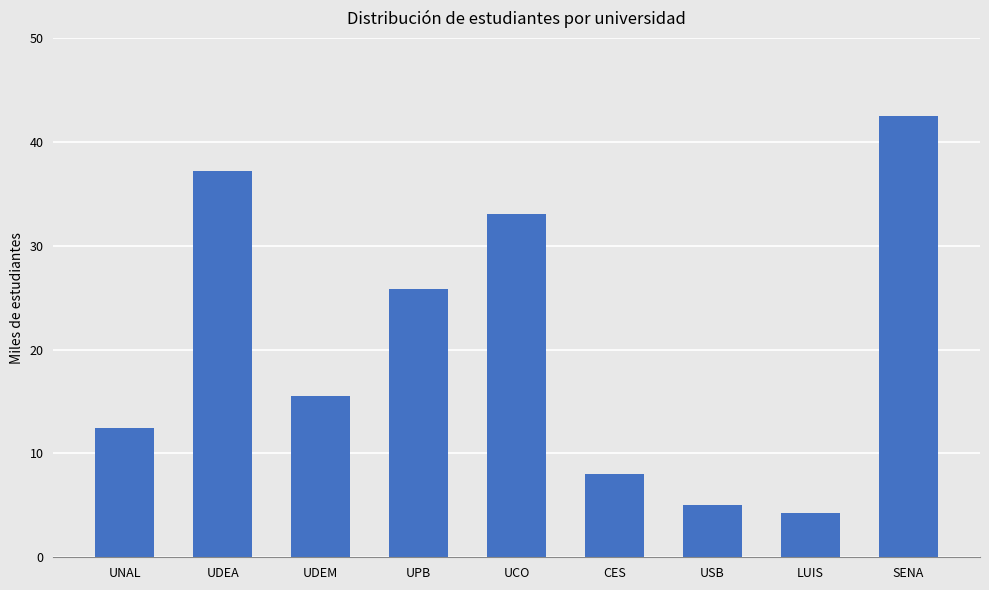

Read the value at UCO.

33.0